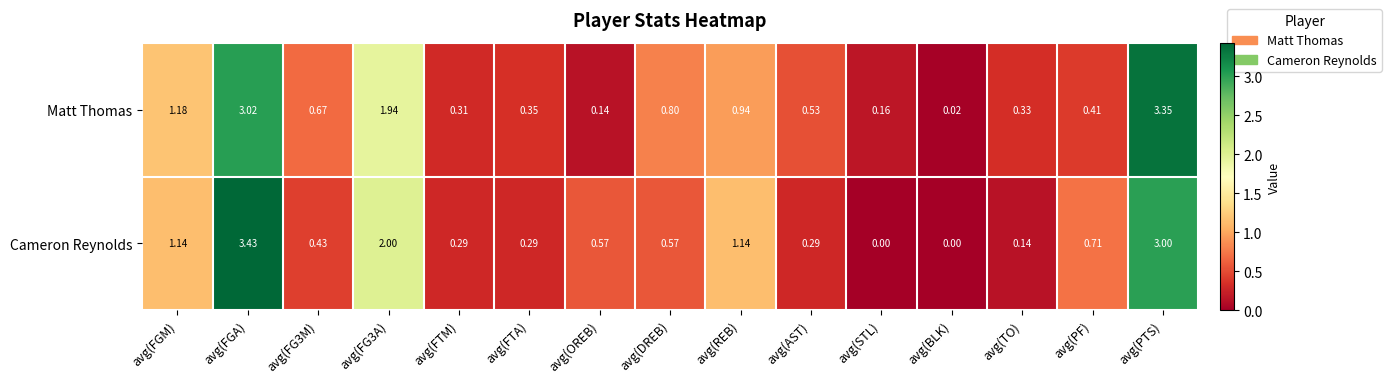

Which category has the lowest value in the Matt Thomas series?

avg(BLK)